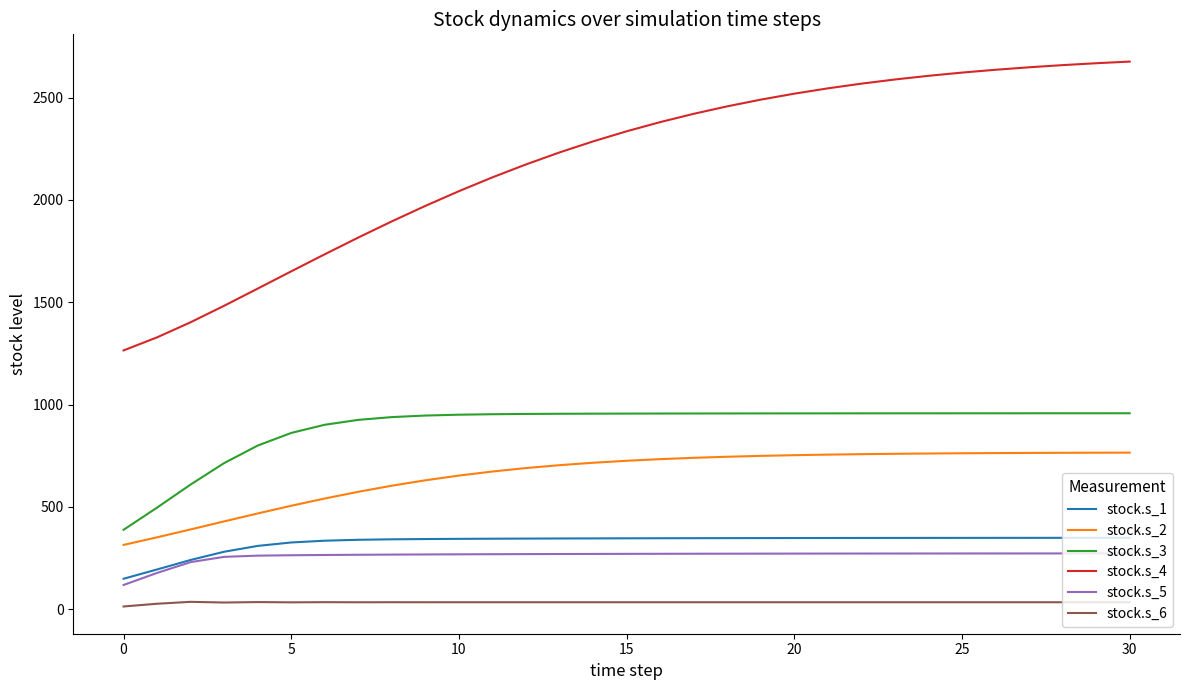

What is the maximum value shown in the chart?

2676.1